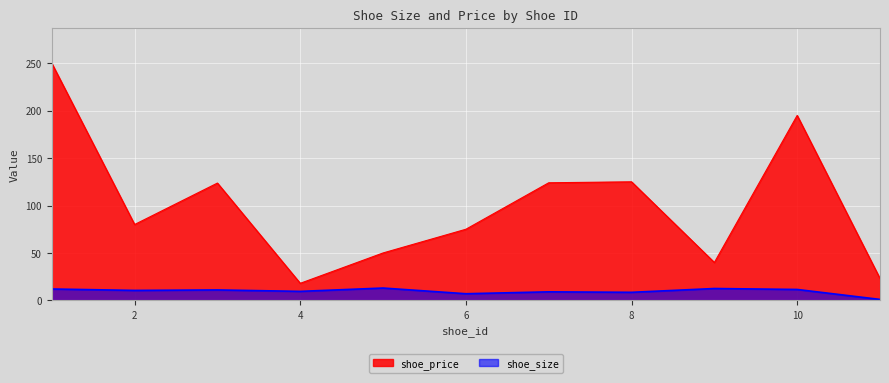

What is the sum of the shoe_size values at 4 and 8?

18.0